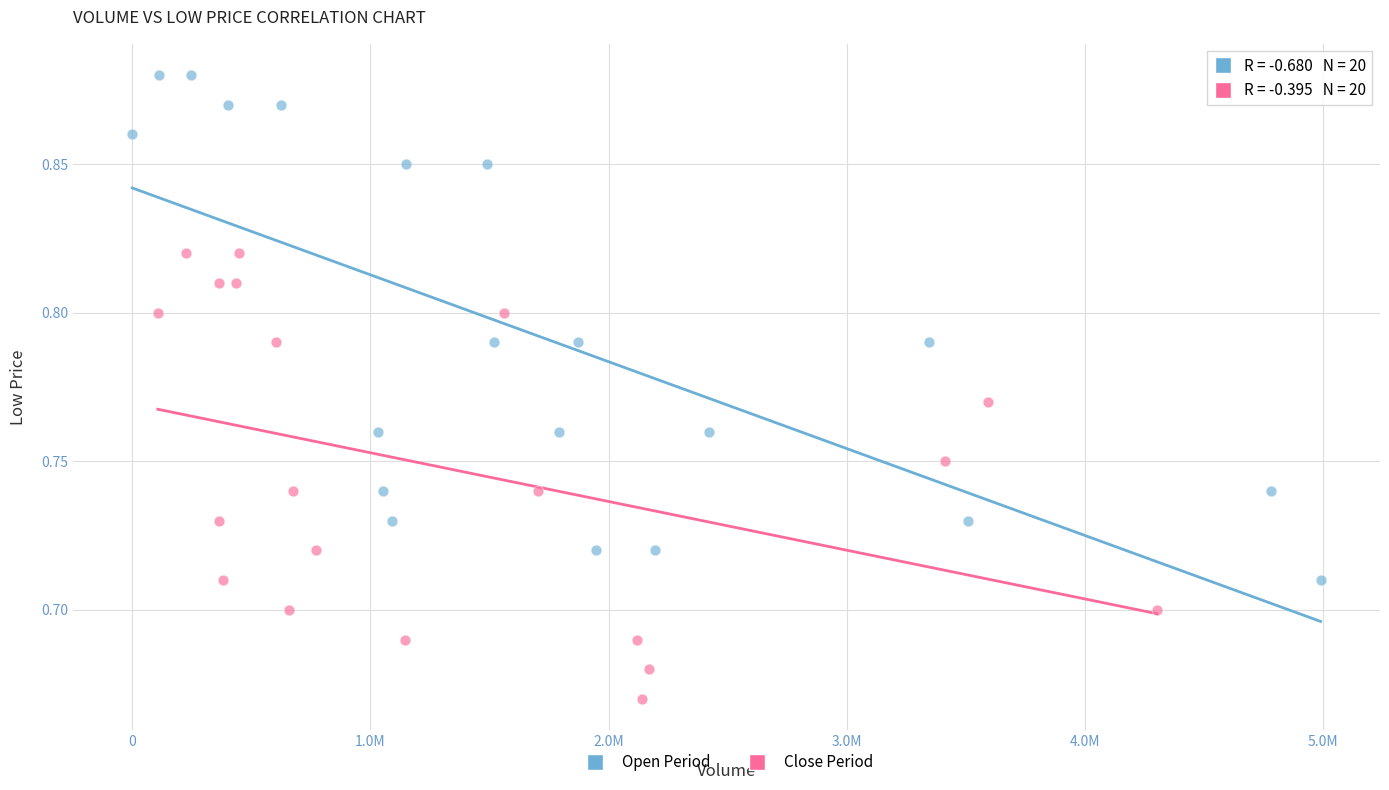

What are all the series names shown in the legend?

Open Period, Close Period